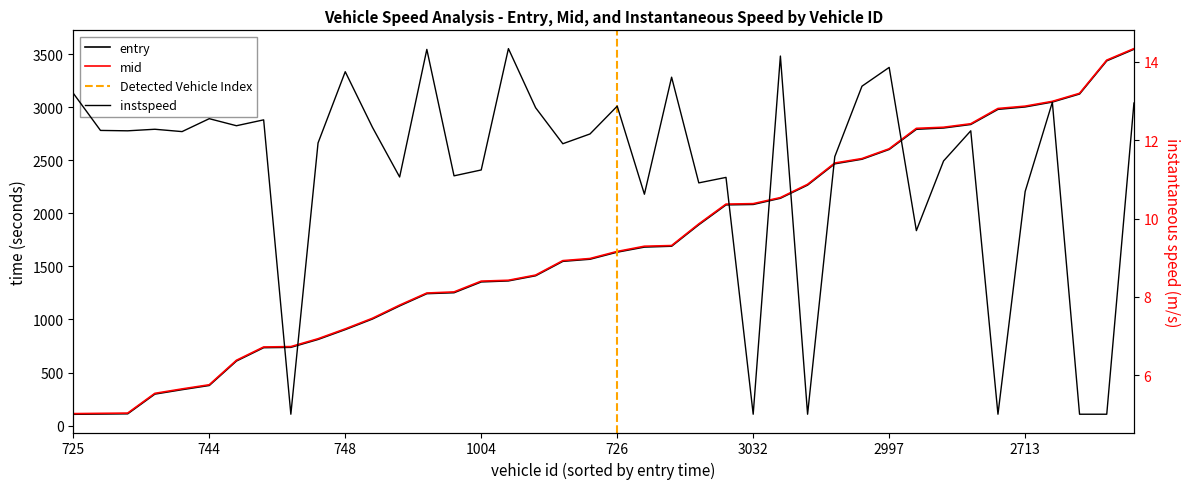

Does the chart display data point markers on the line(s)?

No